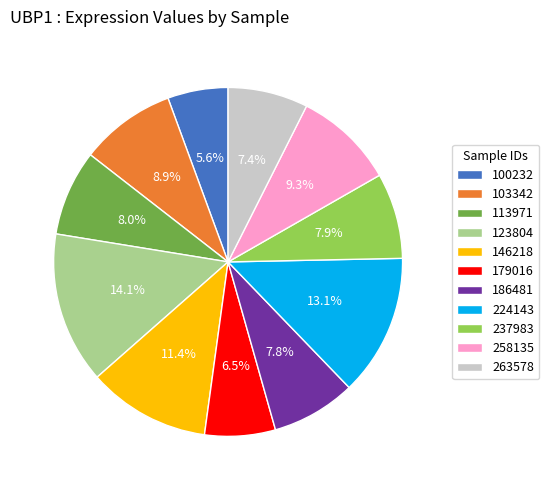

The 224143 slice represents 13% of the pie. True or false?

True